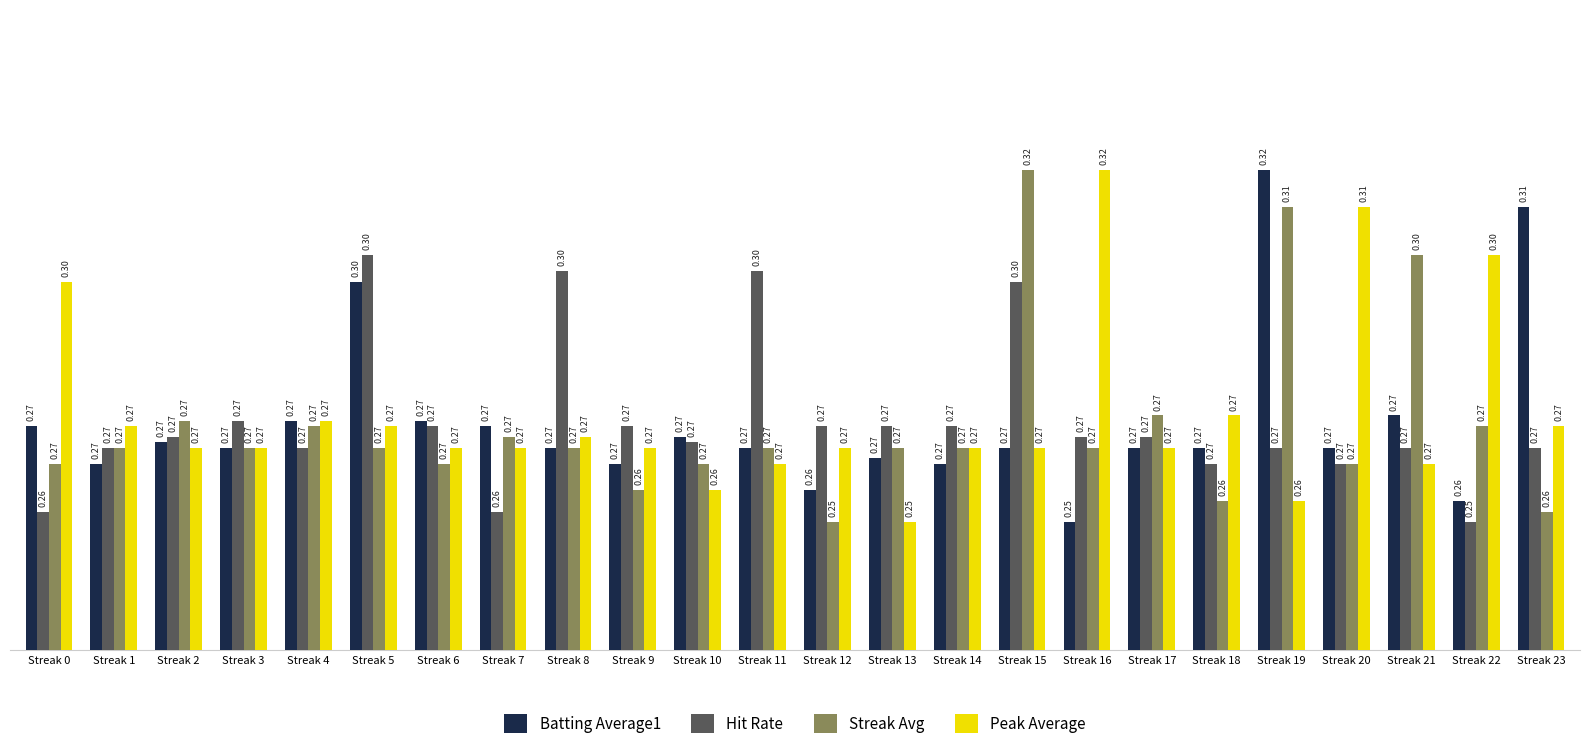

Is it true that Batting Average1 equals 0.4 at Streak 13?

False